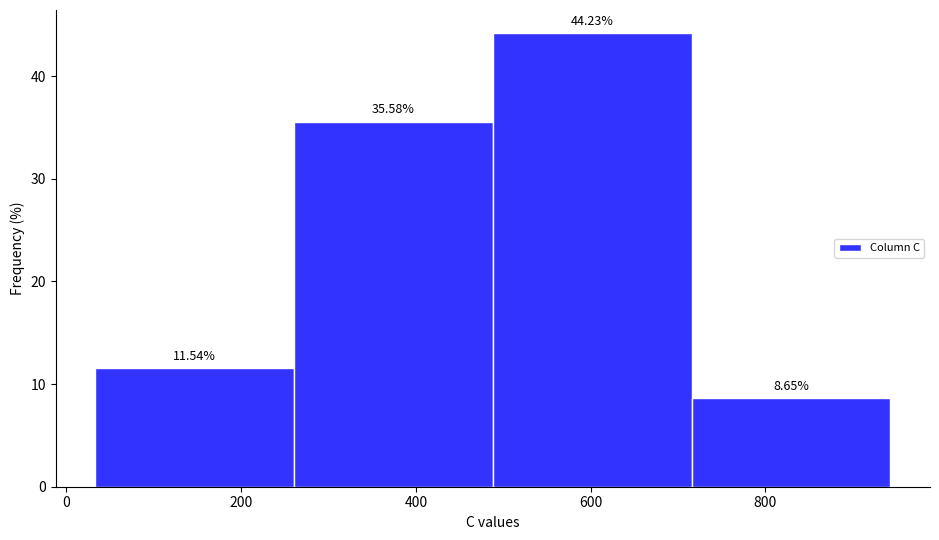

Over which range of the x-axis is the bar tallest?

480 to 720